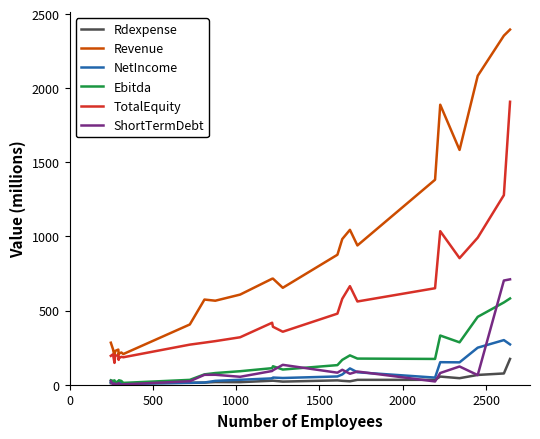

True or false: Revenue and NetIncome cross at least once.

False